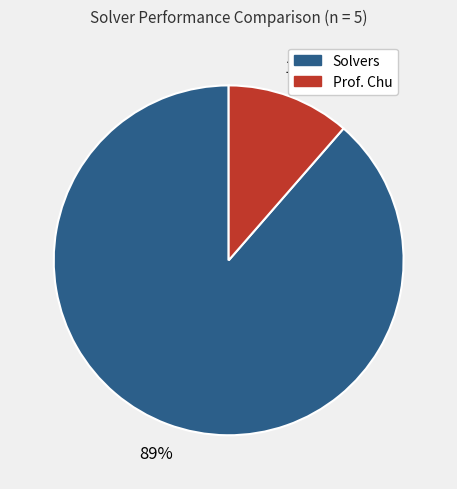

Is there a majority slice in this chart?

Yes